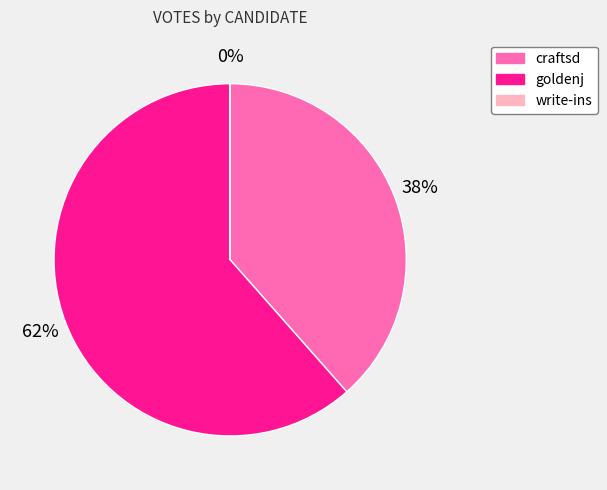

Is there any slice that represents more than half of the pie?

Yes